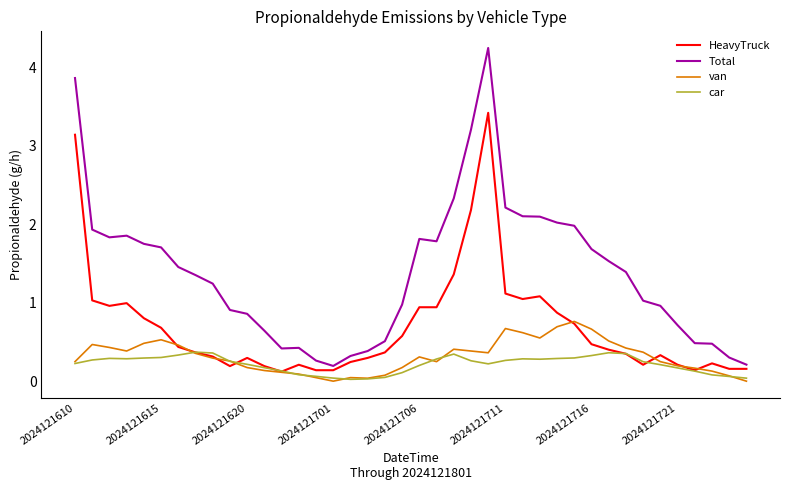

Which series has the largest total across all categories?

Total